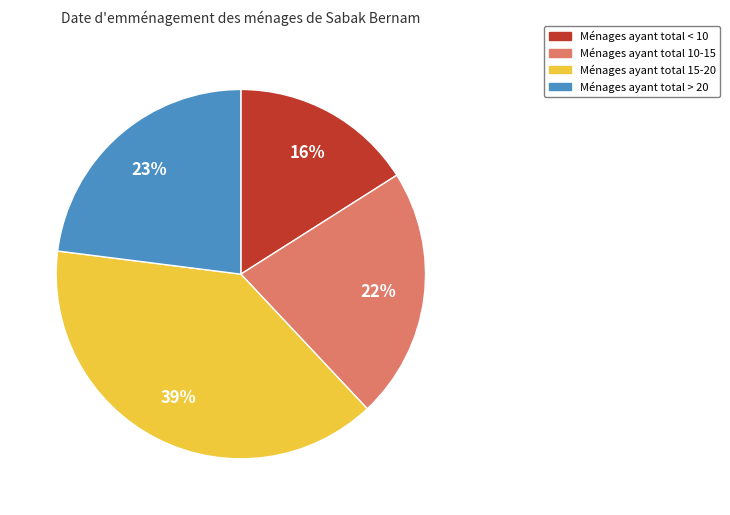

Is there a majority slice in this chart?

No